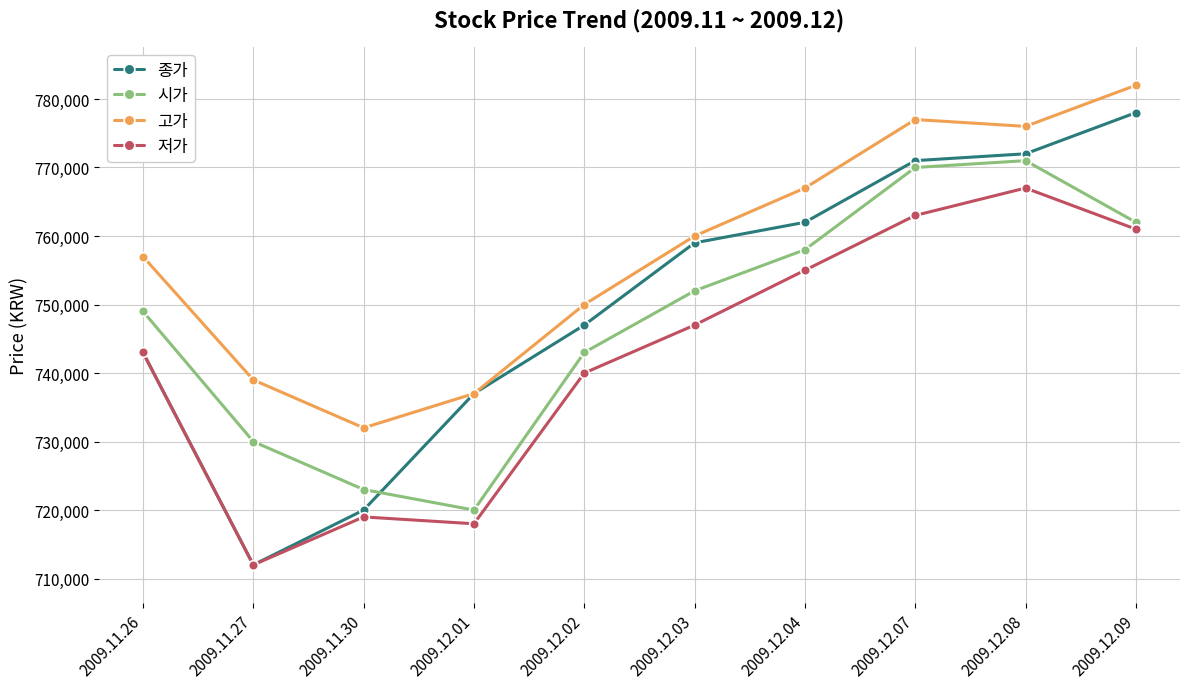

How many values in the 고가 series are below 760000?

5